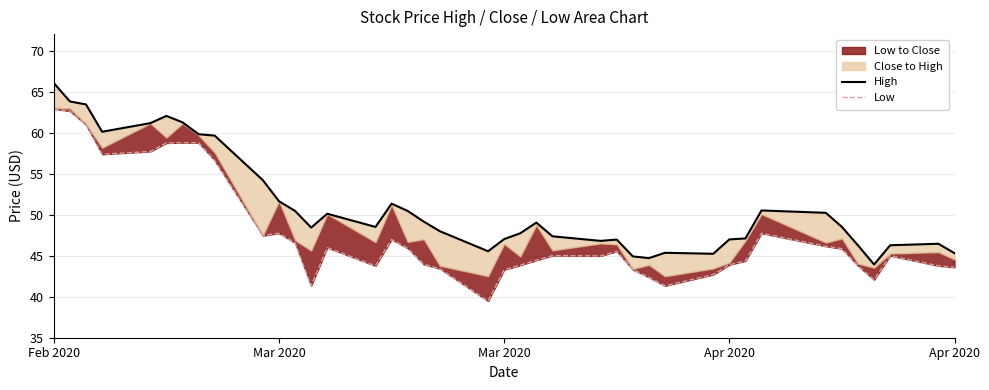

True or false: Low and High intersect in this chart.

False